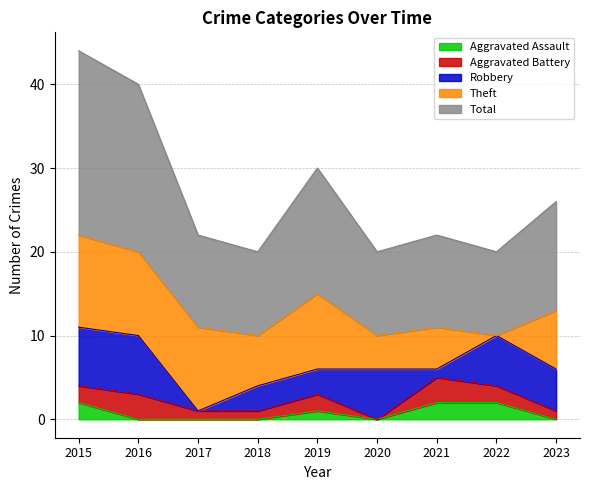

The value of Total at 2020 is 10. True or false?

True